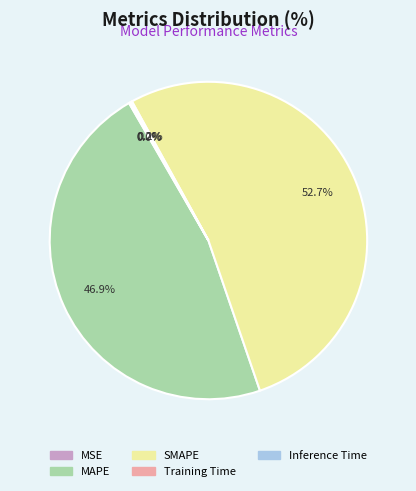

Does any single category account for the majority?

Yes